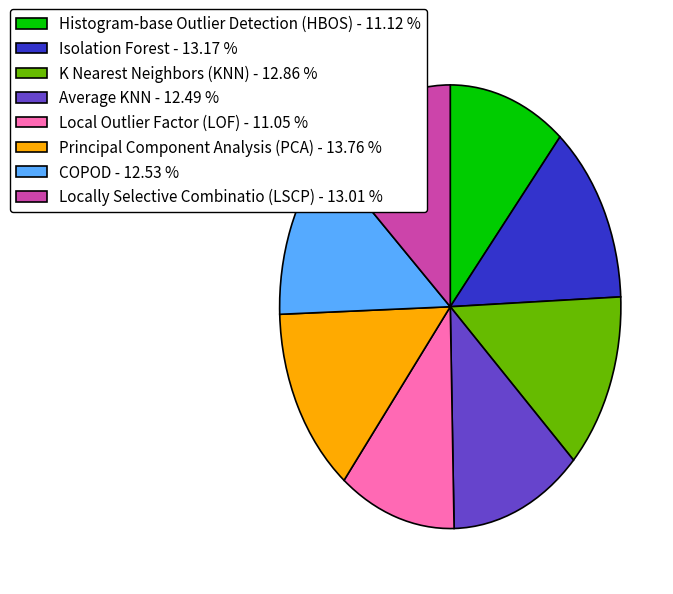

Is the sum of Average KNN - 12.49 % and Isolation Forest - 13.17 % greater than half?

No